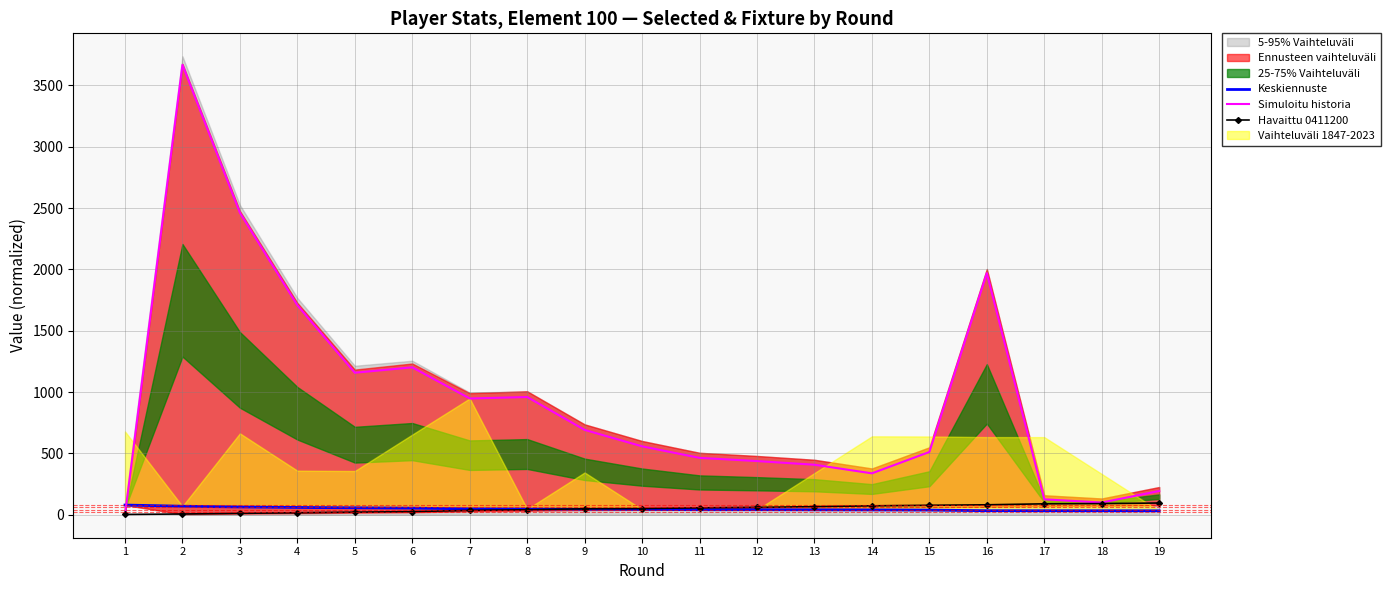

What is the highest value of the Havaittu 0411200 series?

96.0